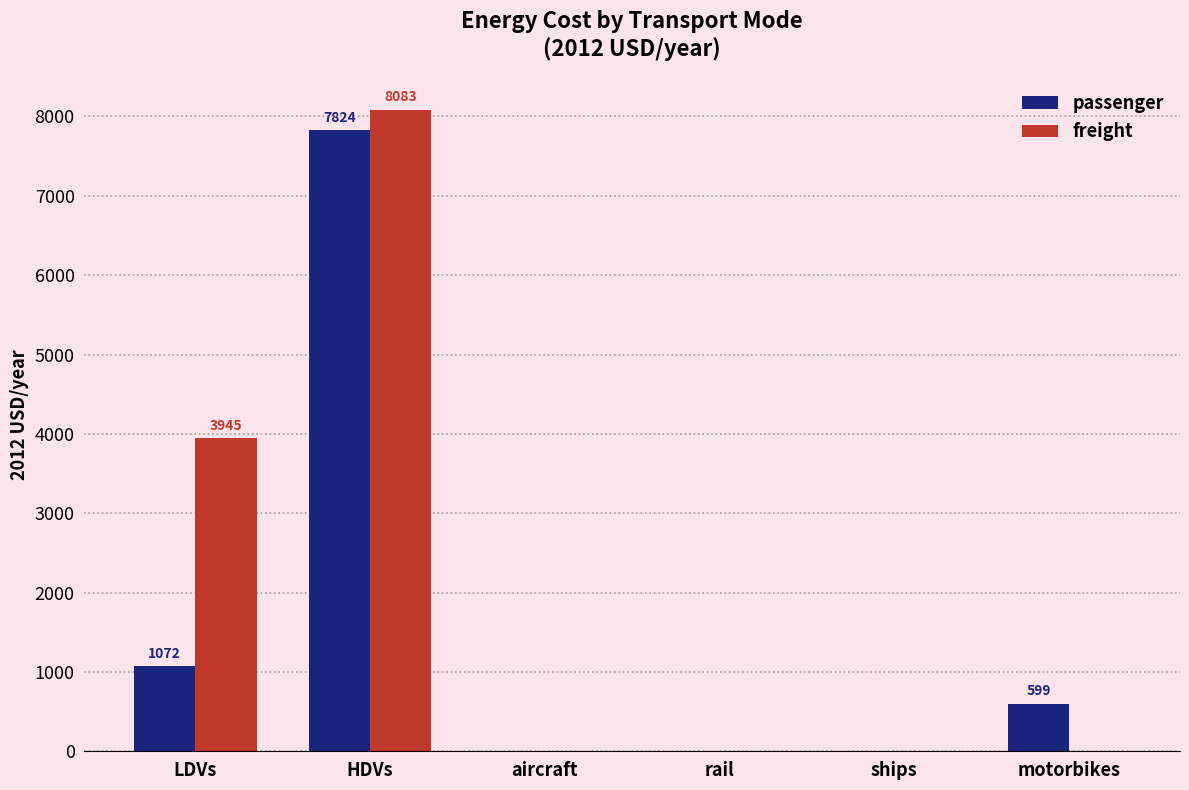

The value of passenger at aircraft is 0.0. True or false?

True